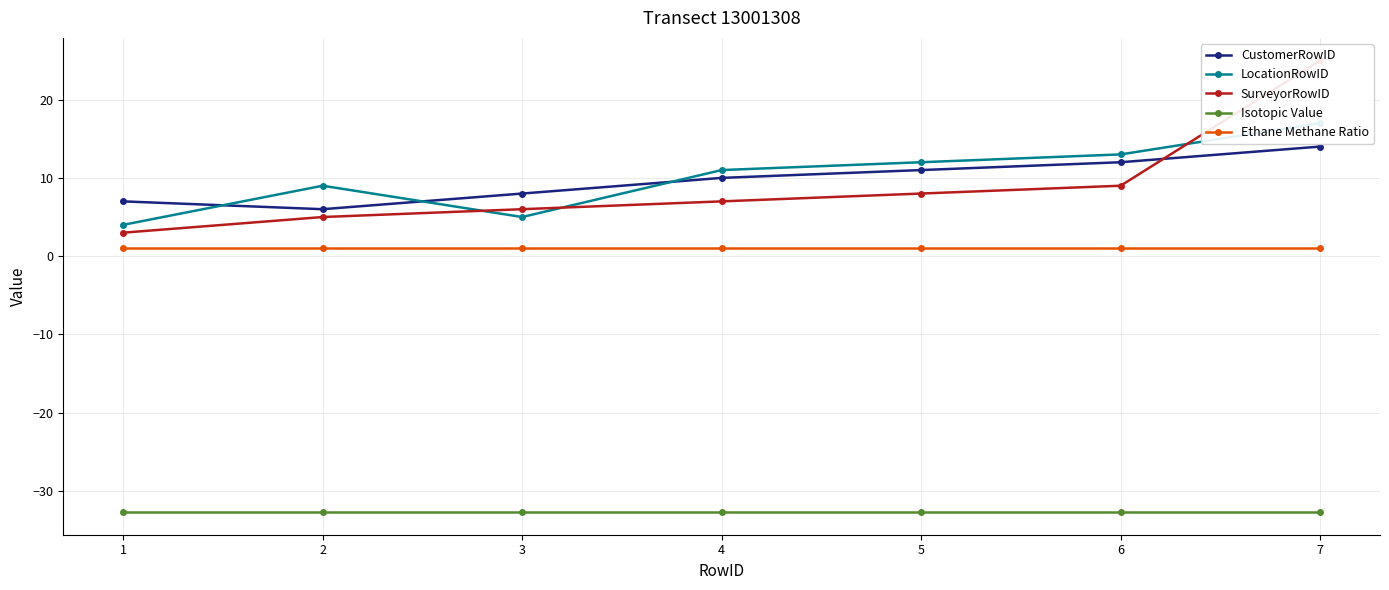

At which category does the chart reach its minimum across all series?

1